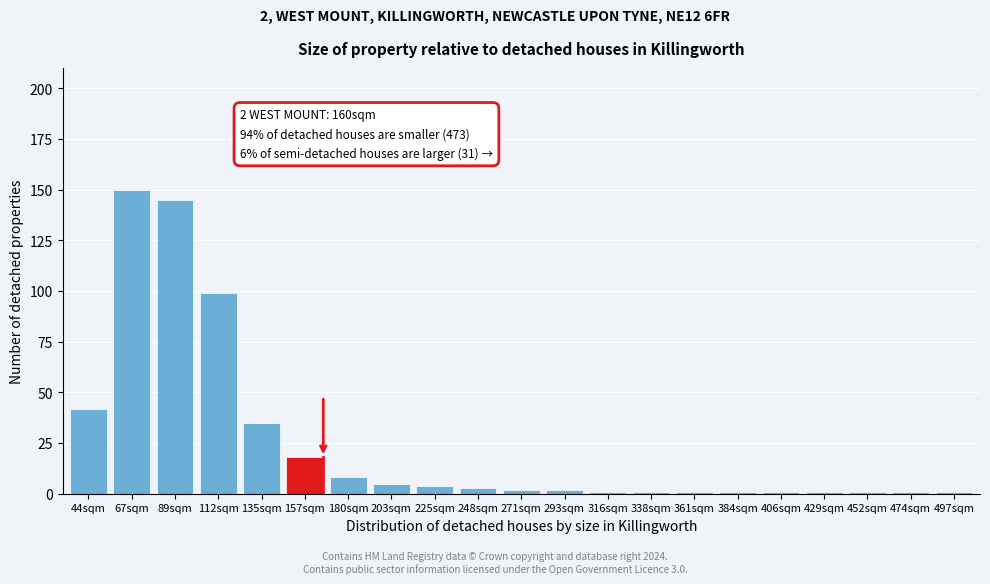

Reading left to right, transcribe all the data shown in this chart.

42	150	145	99	35	18	8	5	4	3	2	2	1	1	1	1	1	1	1	1	1